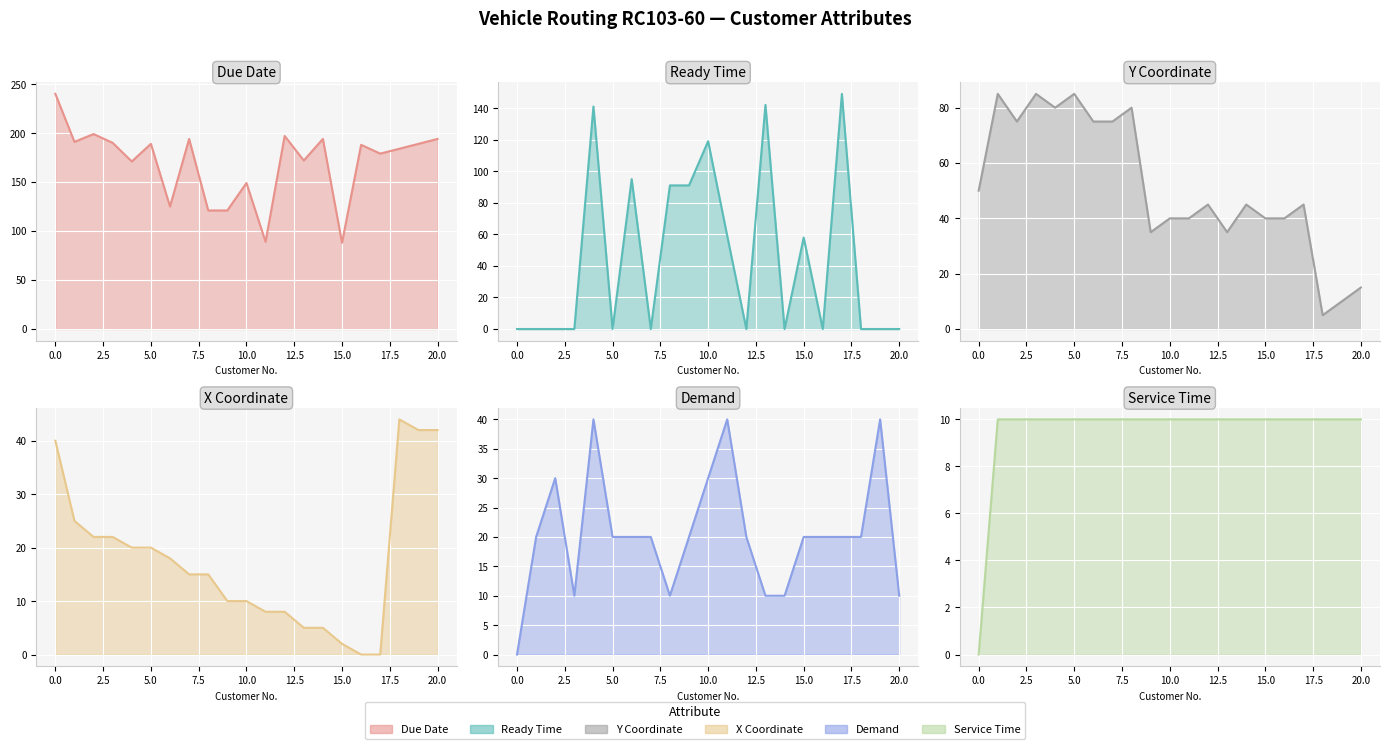

How many data points in DUE DATE (line) are above 188?

10